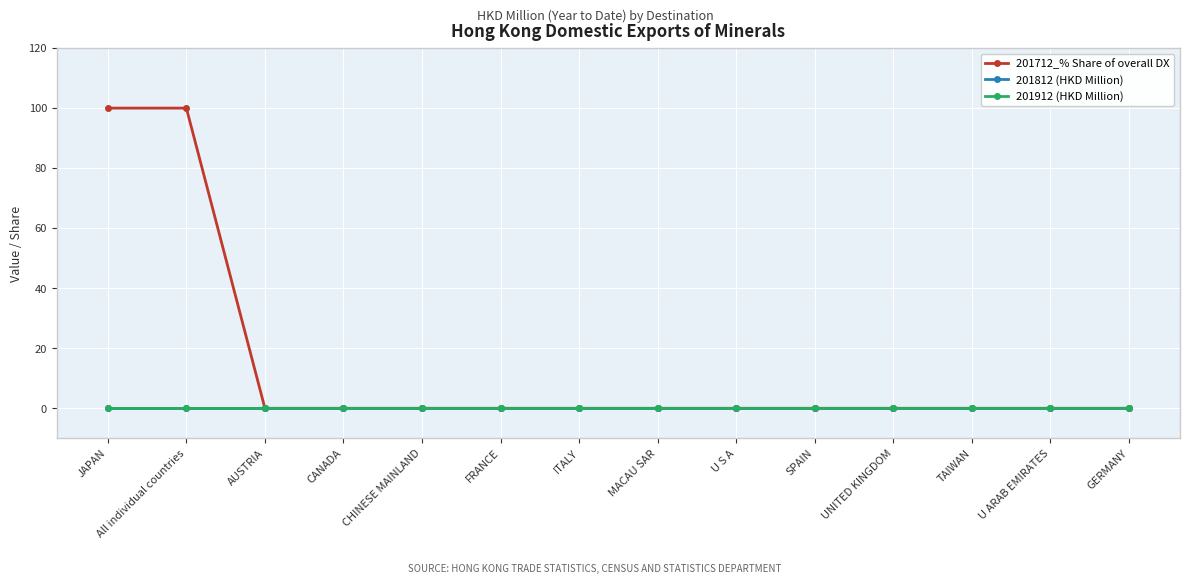

Reading left to right, transcribe all the data shown in this chart.

201712_% Share of overall DX: JAPAN=100	All individual countries=100	AUSTRIA=0	CANADA=0	CHINESE MAINLAND=0	FRANCE=0	ITALY=0	MACAU SAR=0	U S A=0	SPAIN=0	UNITED KINGDOM=0	TAIWAN=0	U ARAB EMIRATES=0	GERMANY=0
201812 (HKD Million): JAPAN=0	All individual countries=0	AUSTRIA=0	CANADA=0	CHINESE MAINLAND=0	FRANCE=0	ITALY=0	MACAU SAR=0	U S A=0	SPAIN=0	UNITED KINGDOM=0	TAIWAN=0	U ARAB EMIRATES=0	GERMANY=0
201912 (HKD Million): JAPAN=0	All individual countries=0	AUSTRIA=0	CANADA=0	CHINESE MAINLAND=0	FRANCE=0	ITALY=0	MACAU SAR=0	U S A=0	SPAIN=0	UNITED KINGDOM=0	TAIWAN=0	U ARAB EMIRATES=0	GERMANY=0